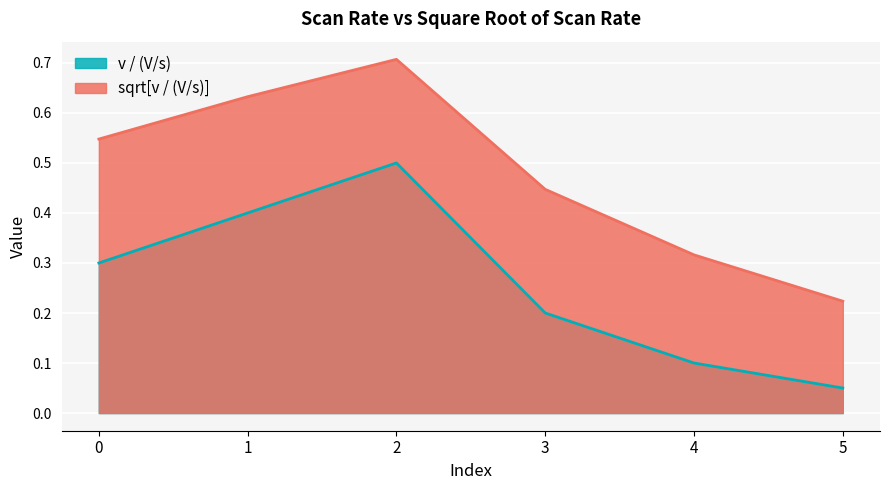

True or false: sqrt[v / (V/s)] has more than 0 points higher than both neighbors.

True